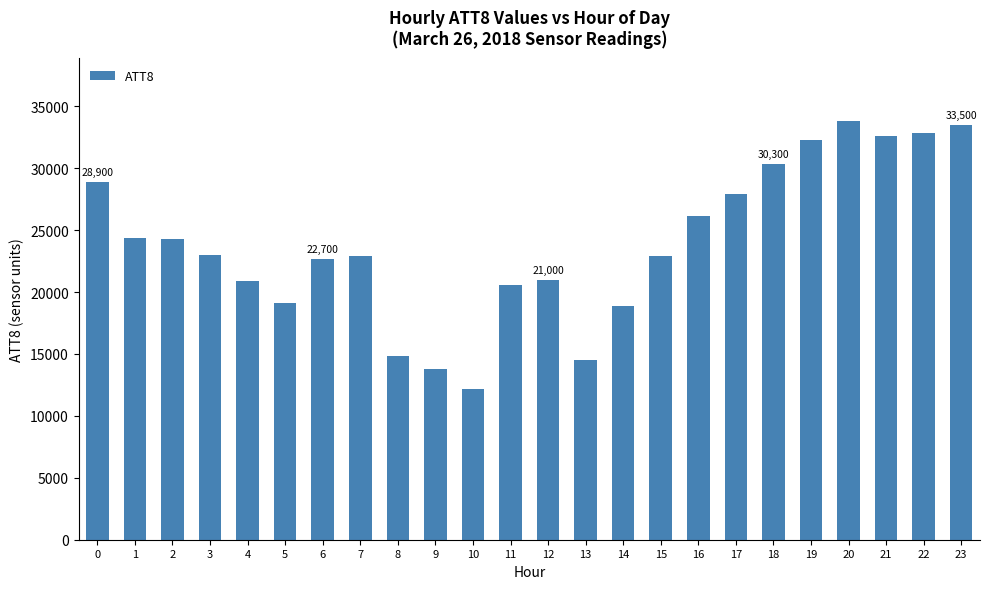

What is the difference between the values at 19 and 17?

4400